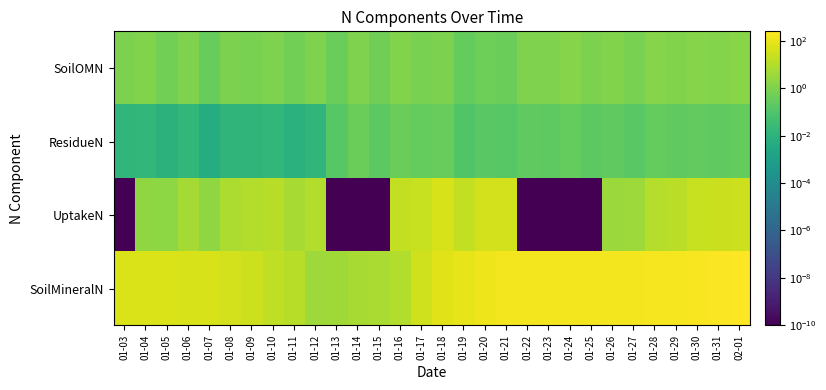

Reading left to right, what are all the values shown in this chart?

SoilMineralN: 01-03=50.9	01-04=49.8	01-05=48.6	01-06=44.5	01-07=42.7	01-08=36.2	01-09=28.1	01-10=17.2	01-11=11.8	01-12=3.8	01-13=4.3	01-14=5.7	01-15=6.4	01-16=9.4	01-17=31.2	01-18=72.3	01-19=90.4	01-20=124.6	01-21=158.0	01-22=156.7	01-23=155.5	01-24=153.8	01-25=152.8	01-26=154.8	01-27=157.5	01-28=166.2	01-29=178.1	01-30=199.1	01-31=221.9	02-01=250.1
UptakeN: 01-03=0.0	01-04=2.2	01-05=1.9	01-06=5.2	01-07=2.1	01-08=7.4	01-09=8.9	01-10=12.0	01-11=5.9	01-12=9.1	01-13=0.0	01-14=0.0	01-15=0.0	01-16=17.4	01-17=22.9	01-18=42.3	01-19=18.5	01-20=34.9	01-21=33.9	01-22=0.0	01-23=0.0	01-24=0.0	01-25=0.0	01-26=3.4	01-27=3.7	01-28=10.3	01-29=13.3	01-30=22.6	01-31=24.3	02-01=30.0
ResidueN: 01-03=0.0	01-04=0.0	01-05=0.0	01-06=0.0	01-07=0.0	01-08=0.0	01-09=0.0	01-10=0.0	01-11=0.0	01-12=0.0	01-13=0.2	01-14=0.4	01-15=0.2	01-16=0.4	01-17=0.3	01-18=0.3	01-19=0.1	01-20=0.2	01-21=0.1	01-22=0.2	01-23=0.2	01-24=0.3	01-25=0.2	01-26=0.2	01-27=0.2	01-28=0.3	01-29=0.2	01-30=0.3	01-31=0.2	02-01=0.3
SoilOMN: 01-03=0.9	01-04=1.1	01-05=0.6	01-06=1.0	01-07=0.3	01-08=0.9	01-09=0.8	01-10=1.0	01-11=0.6	01-12=1.0	01-13=0.4	01-14=1.0	01-15=0.5	01-16=1.1	01-17=0.8	01-18=0.9	01-19=0.3	01-20=0.5	01-21=0.4	01-22=1.1	01-23=1.0	01-24=1.4	01-25=0.9	01-26=1.1	01-27=0.8	01-28=1.4	01-29=1.1	01-30=1.3	01-31=1.2	02-01=1.6